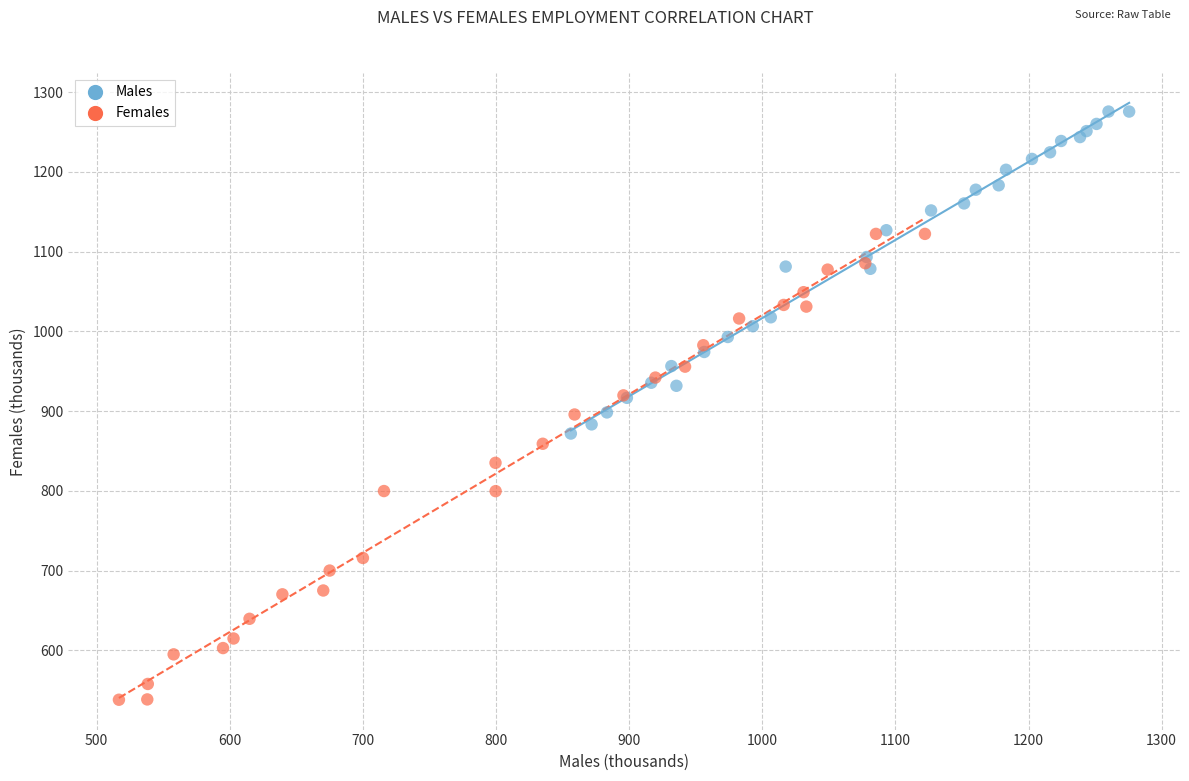

Which series has the widest spread of Y values?

Females